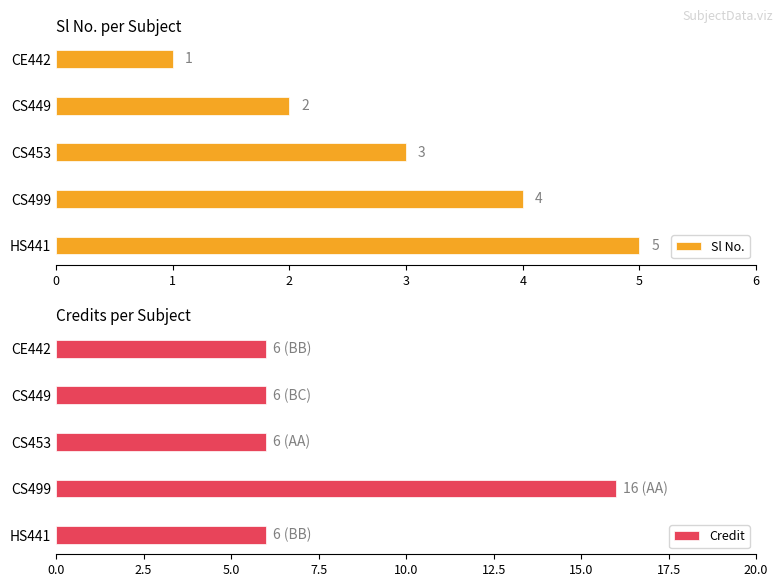

What is the average value of the Sl No. series?

3